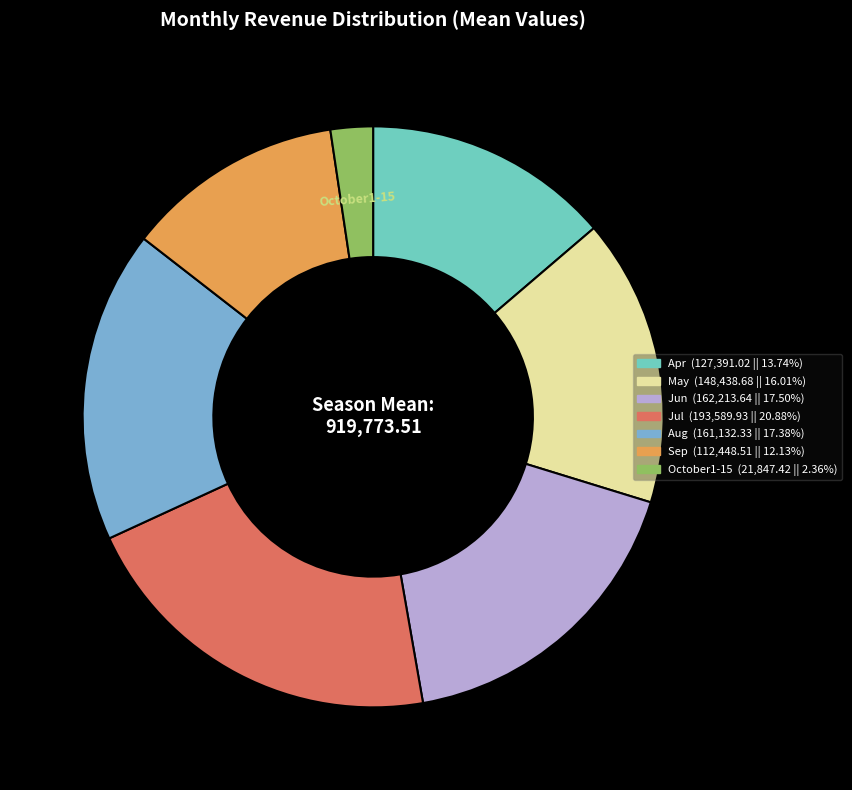

Which category has the biggest portion of the pie?

Jul